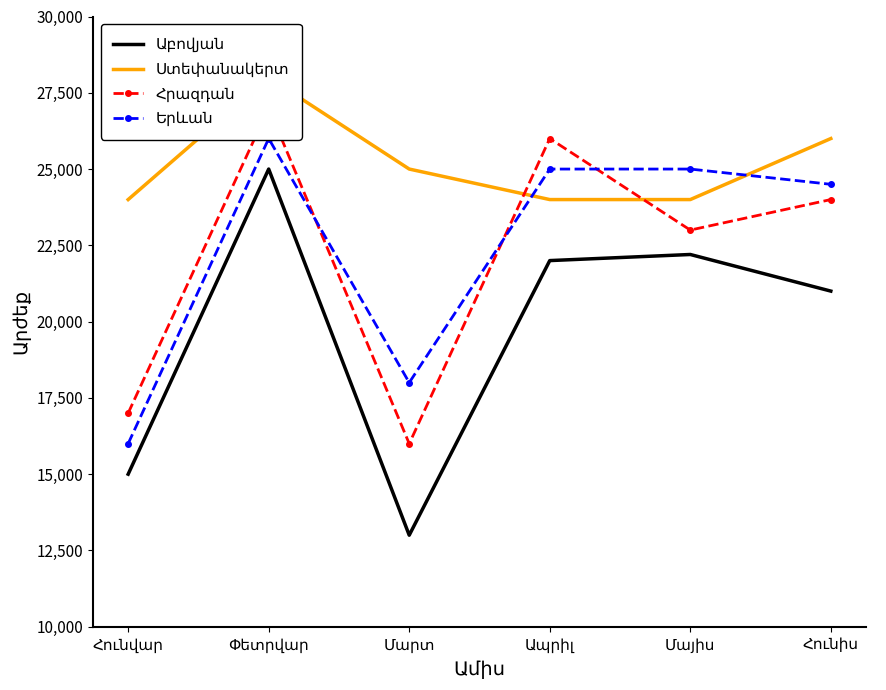

What value does the Ստեփանակերտ series have at Հունիս, to the nearest 100?

26000